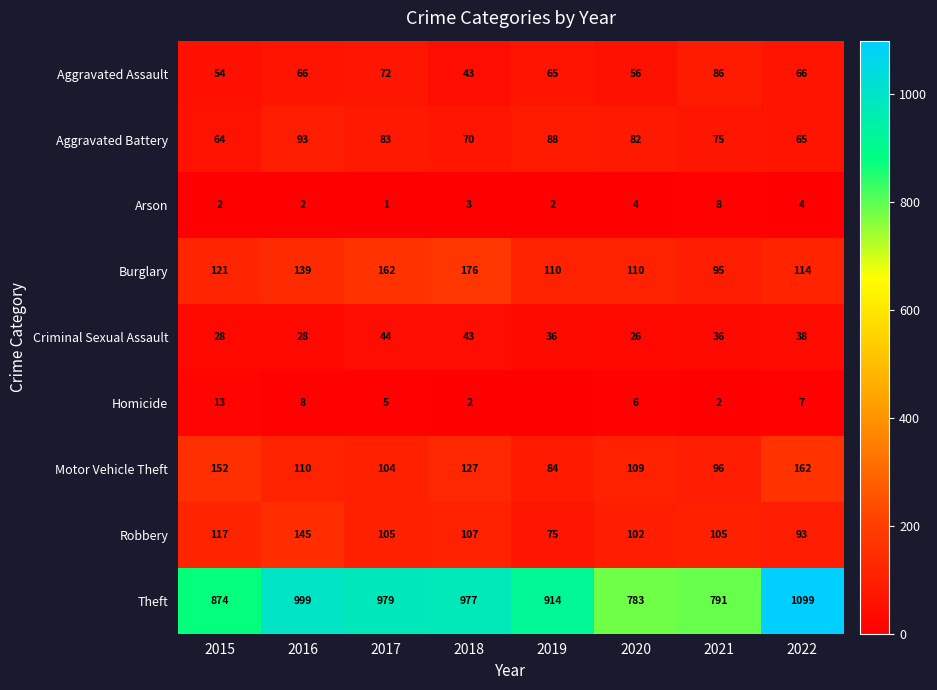

At which label does Aggravated Assault first exceed 66?

2017